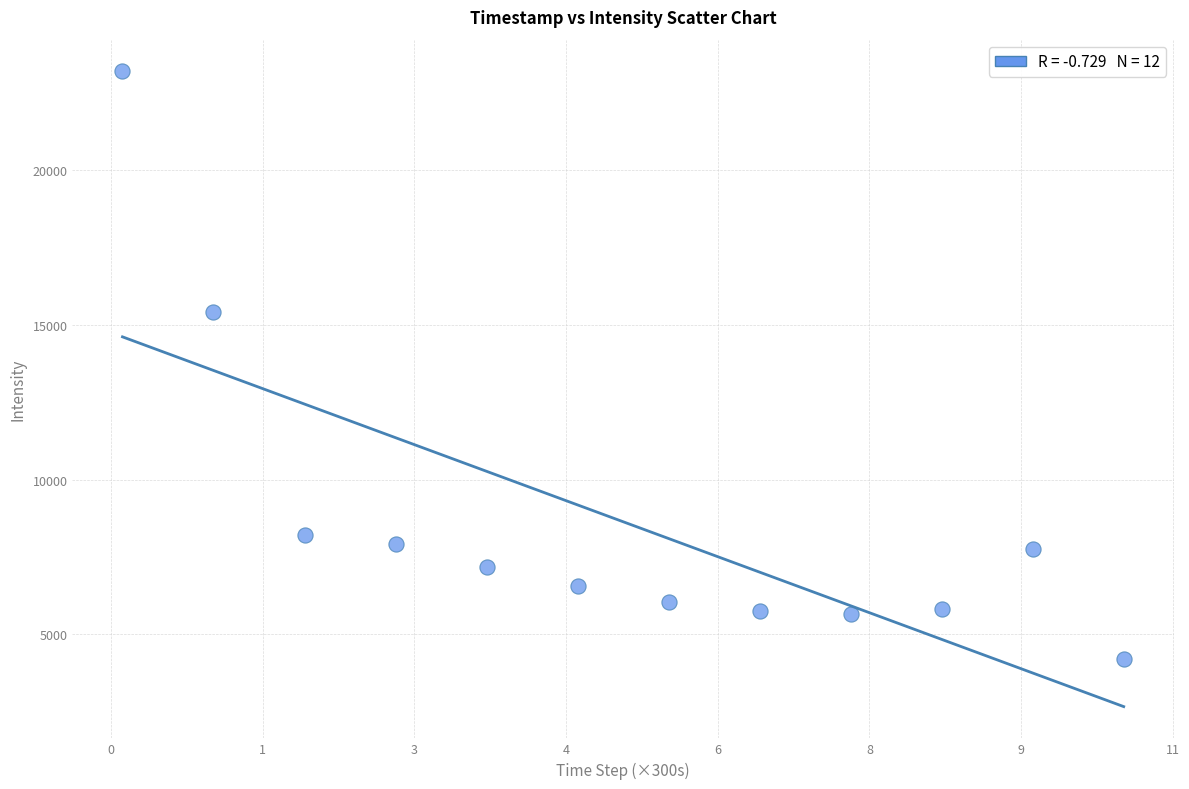

What Y value in the scatter plot is closest to 13687?

15424.5